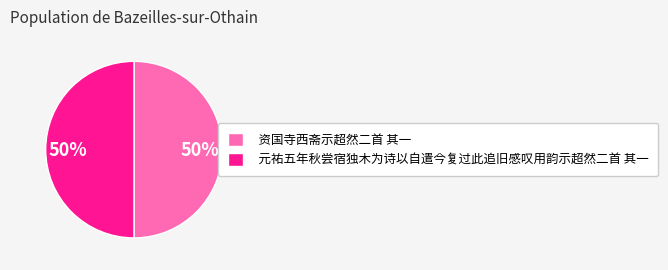

To the nearest percent, what is the combined percentage of 元祐五年秋尝宿独木为诗以自遣今复过此追旧感叹用韵示超然二首 其一 and 资国寺西斋示超然二首 其一?

100%